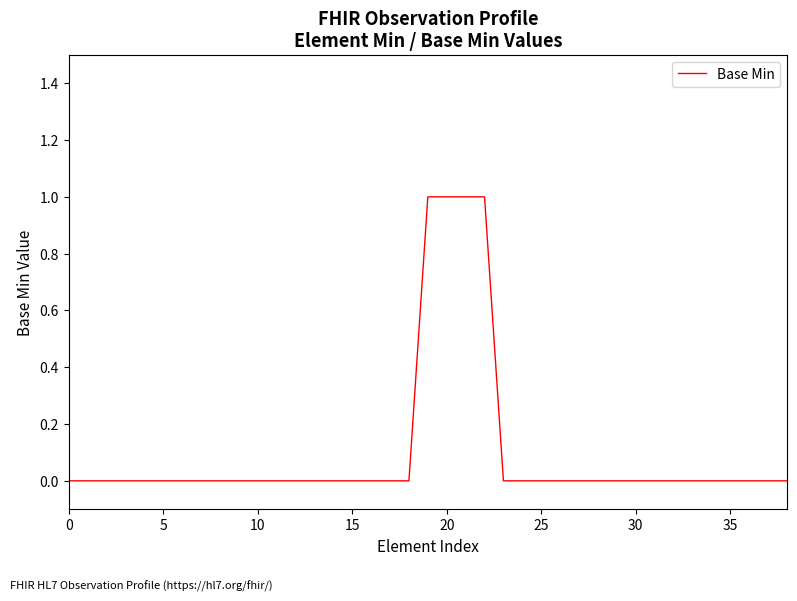

Does the chart have visible grid lines?

No